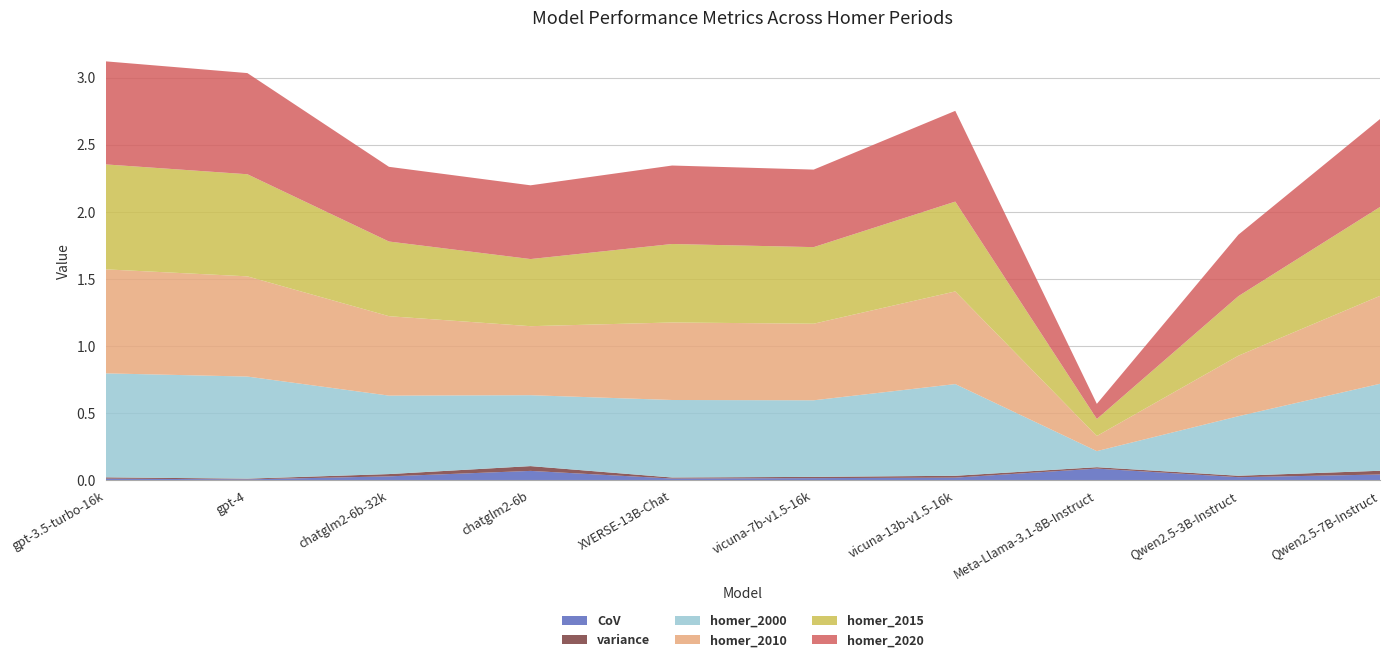

Reading right to left, extract all data points from this chart.

CoV: 0.0	0.0	0.1	0.0	0.0	0.0	0.1	0.0	0.0	0.0
variance: 0.0	0.0	0.0	0.0	0.0	0.0	0.0	0.0	0.0	0.0
homer_2000: 0.6	0.4	0.1	0.7	0.6	0.6	0.5	0.6	0.8	0.8
homer_2010: 0.7	0.5	0.1	0.7	0.6	0.6	0.5	0.6	0.7	0.8
homer_2015: 0.7	0.4	0.1	0.7	0.6	0.6	0.5	0.6	0.8	0.8
homer_2020: 0.7	0.5	0.1	0.7	0.6	0.6	0.5	0.6	0.8	0.8